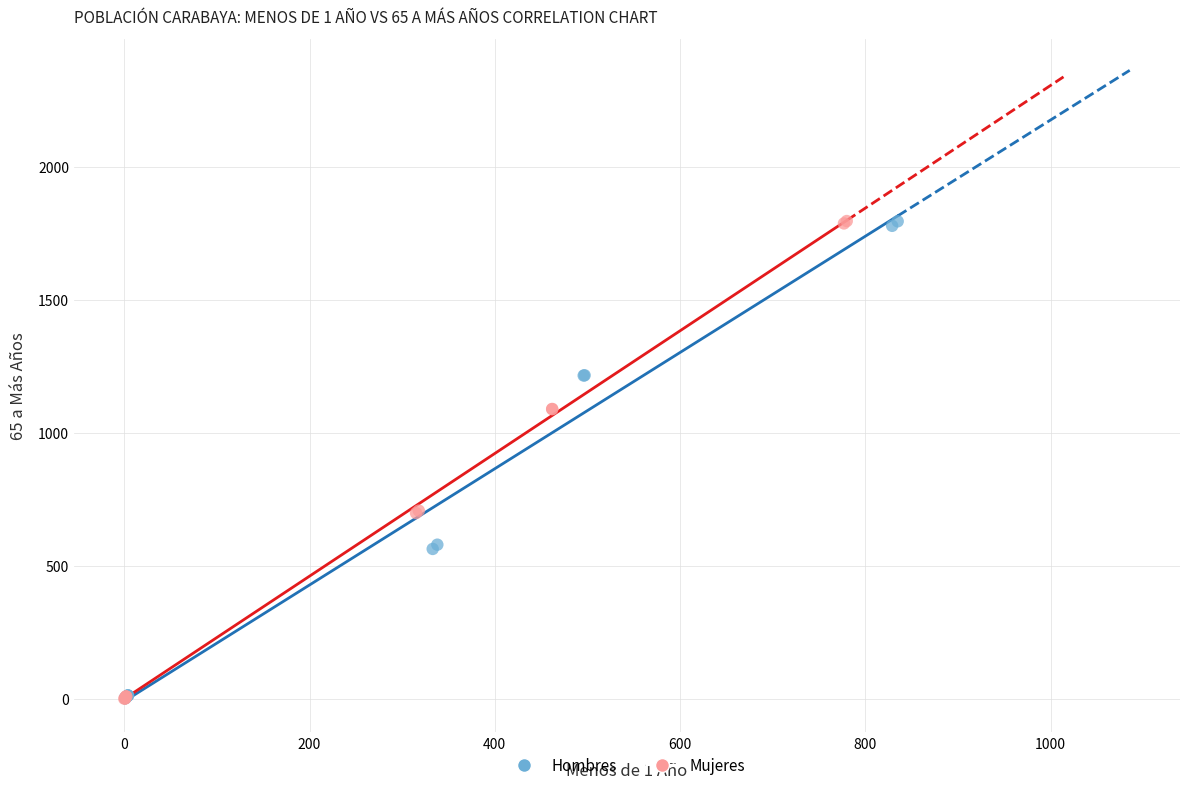

What are all the series names shown in the legend?

Hombres, Mujeres